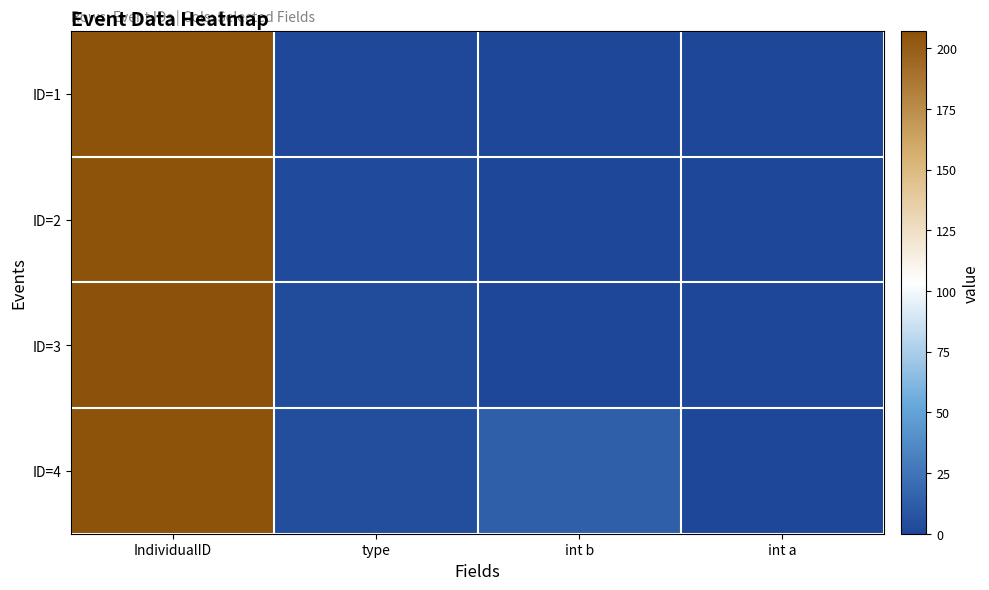

List the series in order of their peak value, lowest first.

ID=1, ID=2, ID=4, ID=3